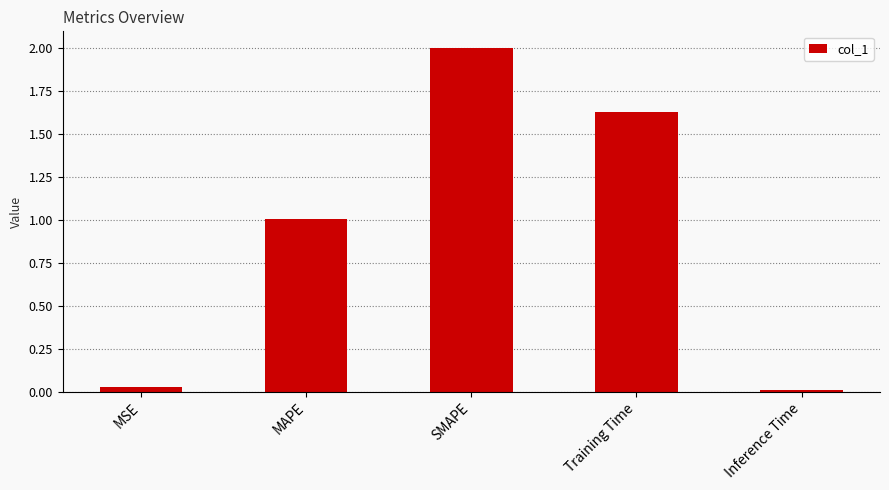

What is the label of the 1st bar from the left?

MSE